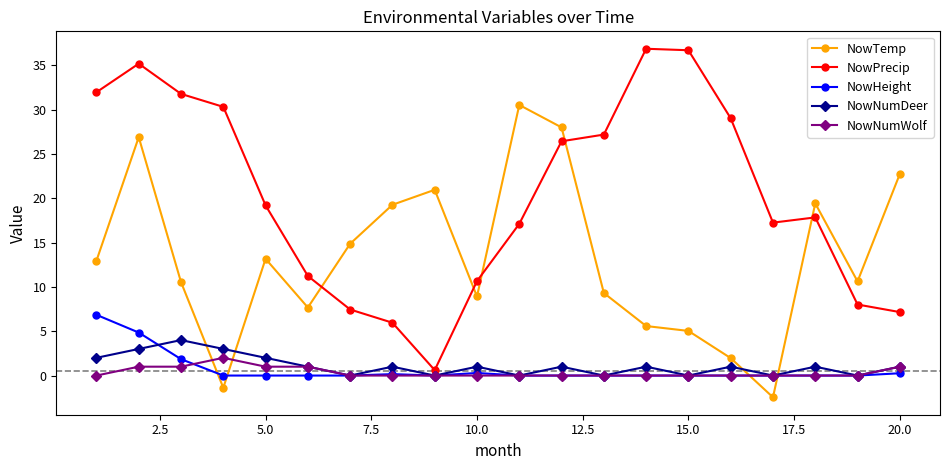

Which series has the largest range (max minus min)?

NowPrecip